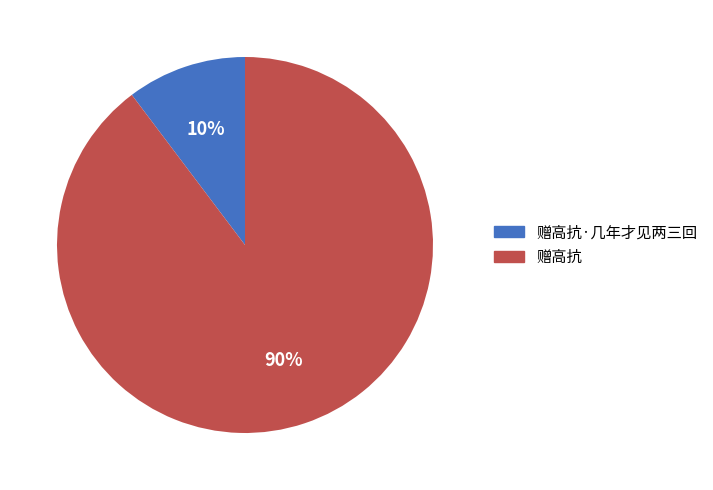

Rank the categories by value from lowest to highest.

赠高抗·几年才见两三回, 赠高抗